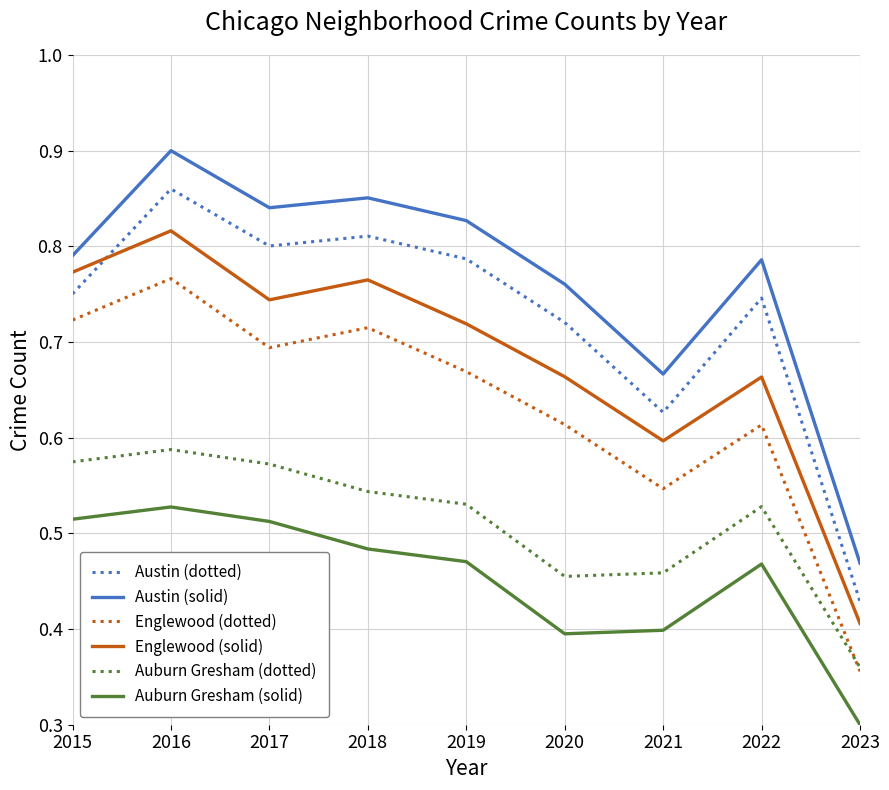

True or false: Auburn Gresham (dotted) and Englewood (solid) cross at least once.

False